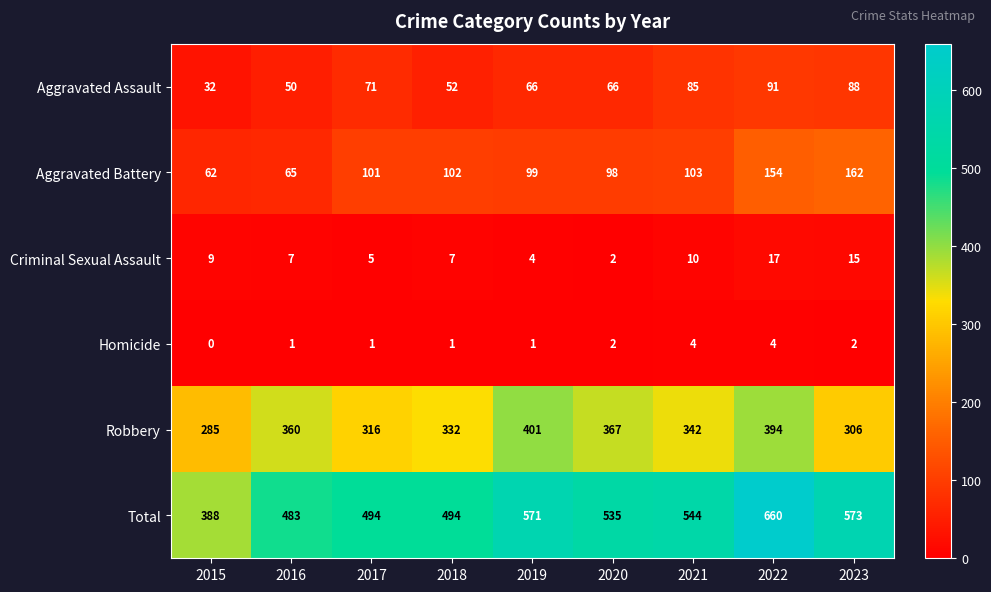

List the labels in order of Aggravated Battery value, largest first.

2023, 2022, 2021, 2018, 2017, 2019, 2020, 2016, 2015